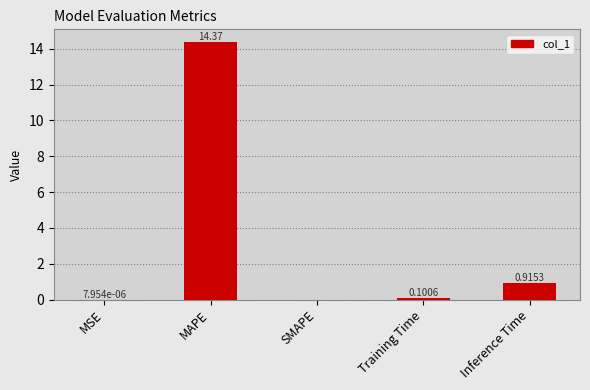

What is the sum of the values at MAPE and Training Time?

14.5